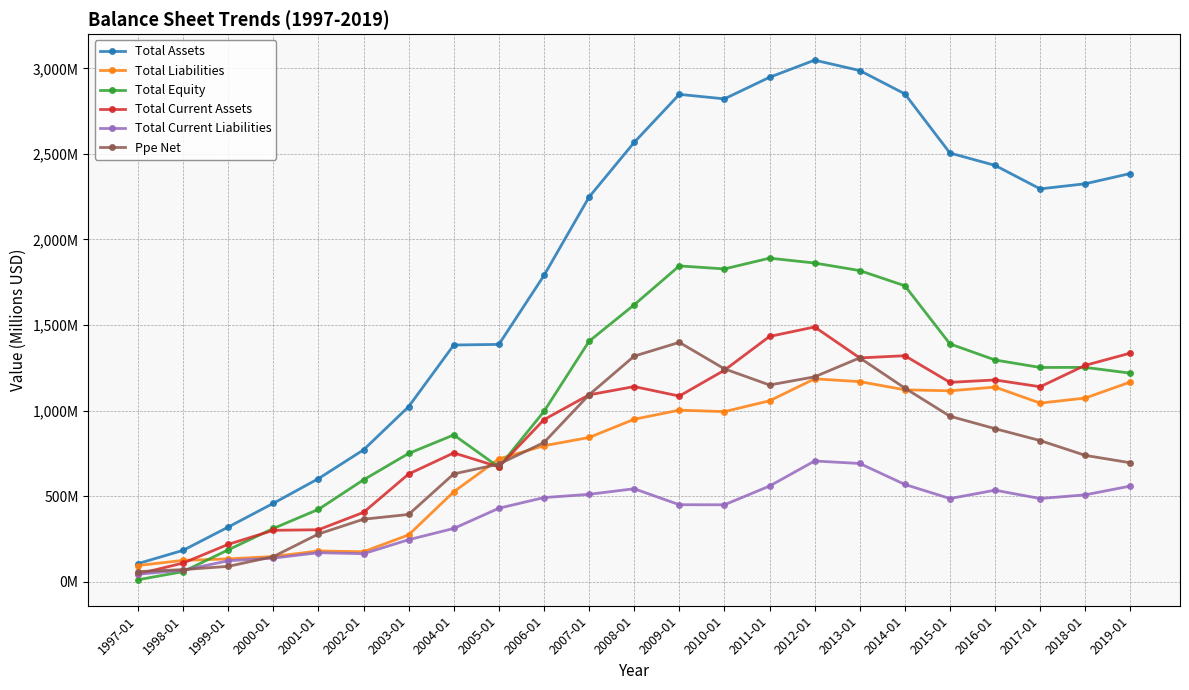

What are all the series names shown in the legend?

Total Assets, Total Liabilities, Total Equity, Total Current Assets, Total Current Liabilities, Ppe Net